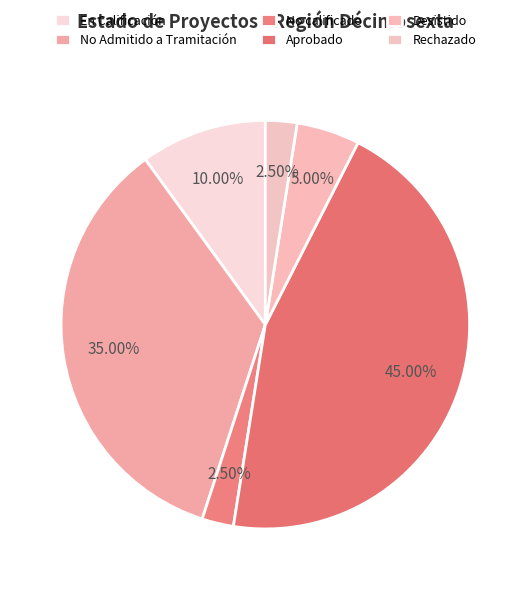

Rank the categories by value from highest to lowest.

Aprobado, No Admitido a Tramitación, En Calificación, Desistido, No calificado, Rechazado